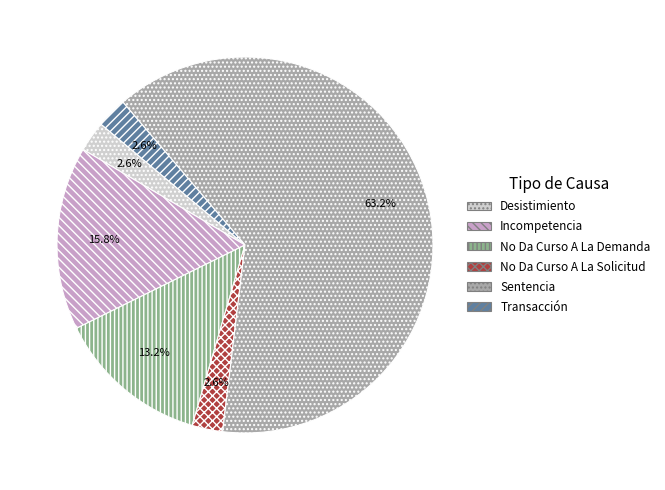

True or false: Sentencia accounts for 69% of the total.

False